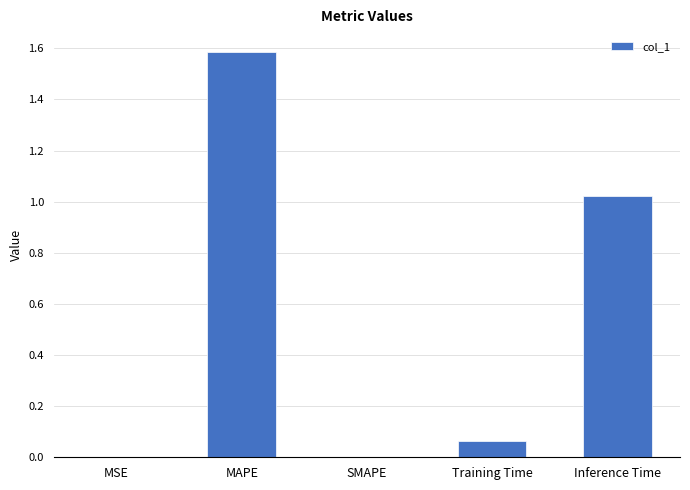

The chart shows a value of 0.0 at SMAPE. True or false?

True